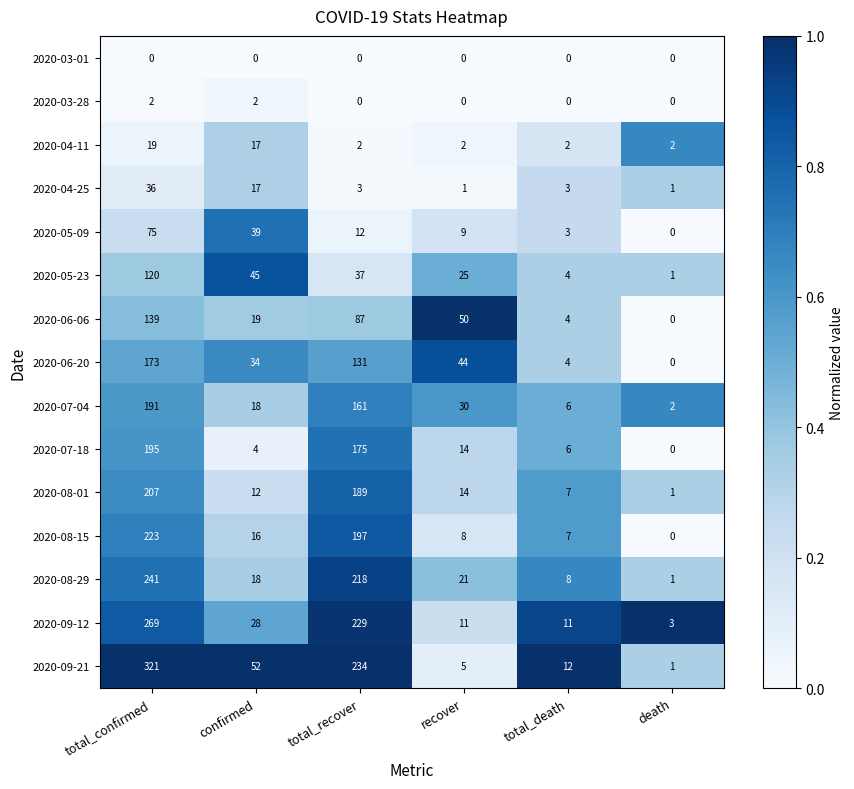

Which category has the highest value in the 2020-04-25 series?

total_confirmed